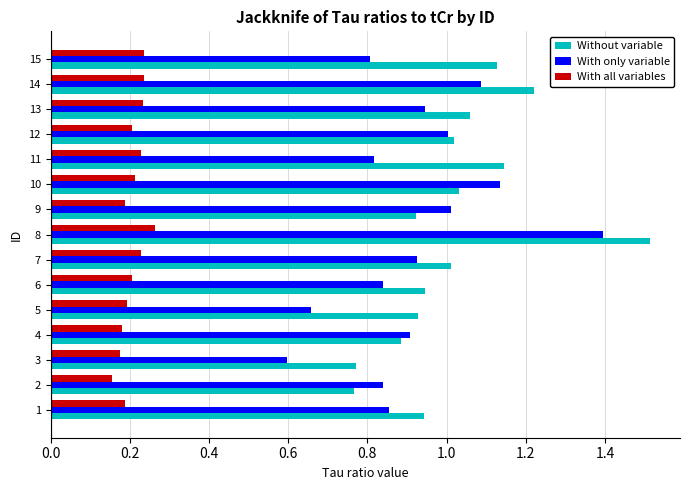

The value of Without variable at 8 is 1.0. True or false?

False